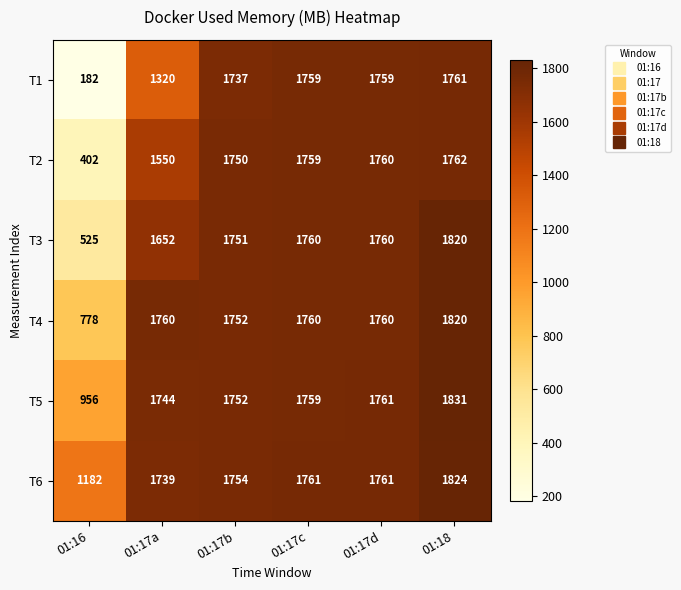

What is the spread (max minus min) of values at 01:17b?

17